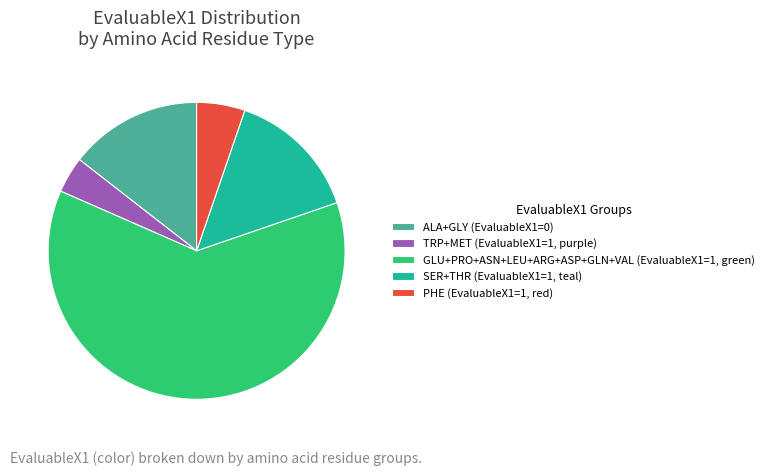

The ALA+GLY (EvaluableX1=0) slice represents 14% of the pie. True or false?

True